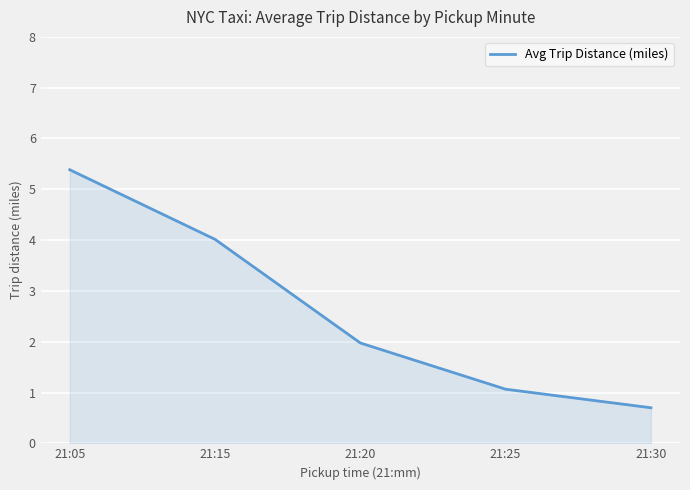

List the labels in order of value, largest first.

21:05, 21:15, 21:20, 21:25, 21:30